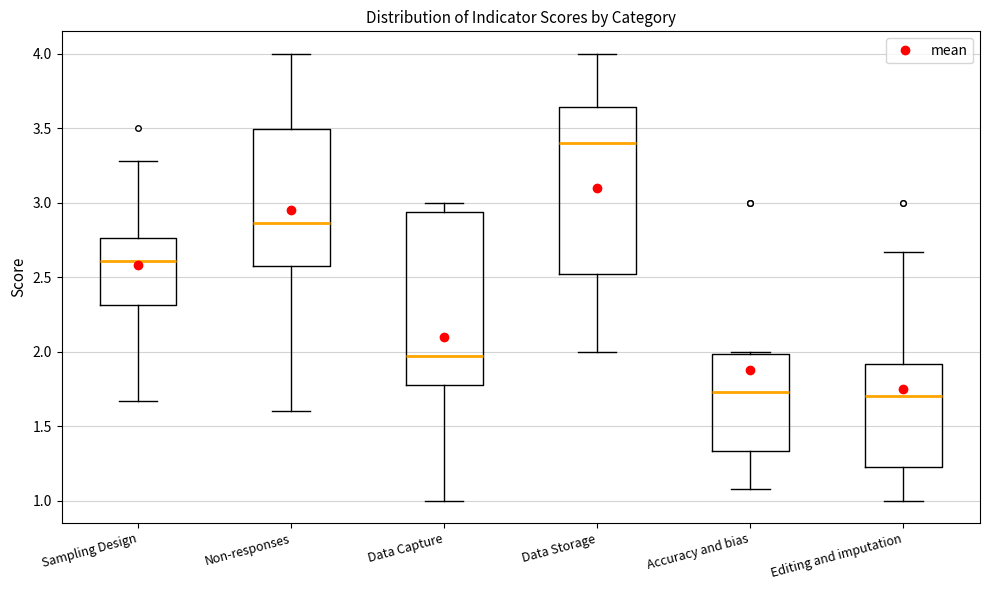

Reading left to right, transcribe this box plot: for each box, give where its median line is, the range the box spans, and where its two whiskers end, as read against the y-axis. The values are not printed on the chart, so give them approximately, as read against the axis.

Sampling Design: median 2.60, box 2.30 to 2.75, whiskers 1.65 to 3.30
Non-responses: median 2.85, box 2.60 to 3.50, whiskers 1.60 to 4.00
Data Capture: median 1.95, box 1.80 to 2.95, whiskers 1.00 to 3.00
Data Storage: median 3.40, box 2.50 to 3.65, whiskers 2.00 to 4.00
Accuracy and bias: median 1.75, box 1.35 to 2.00, whiskers 1.10 to 2.00
Editing and imputation: median 1.70, box 1.25 to 1.90, whiskers 1.00 to 2.65